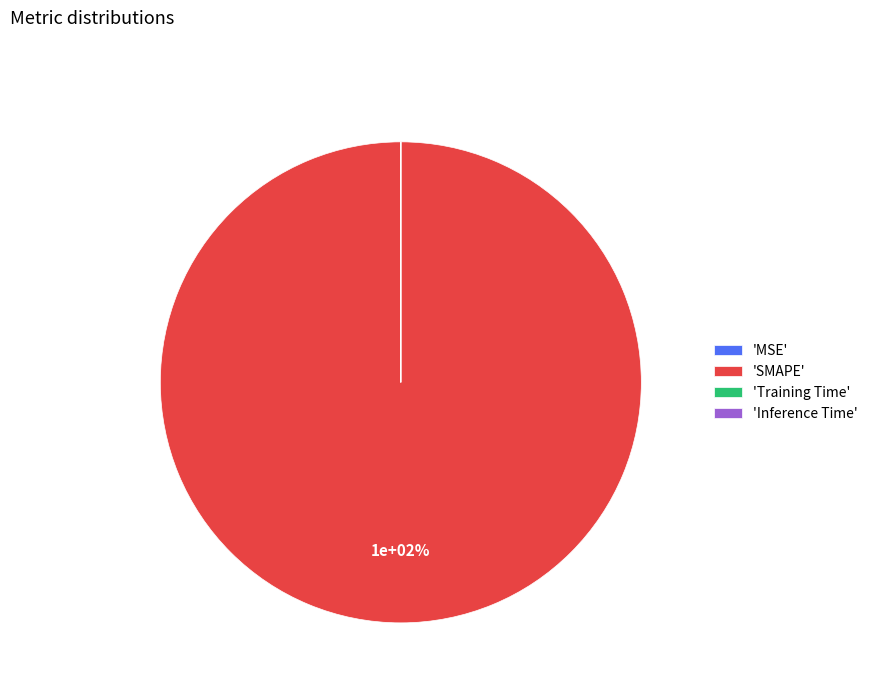

What is the smallest slice in the pie chart?

Inference Time